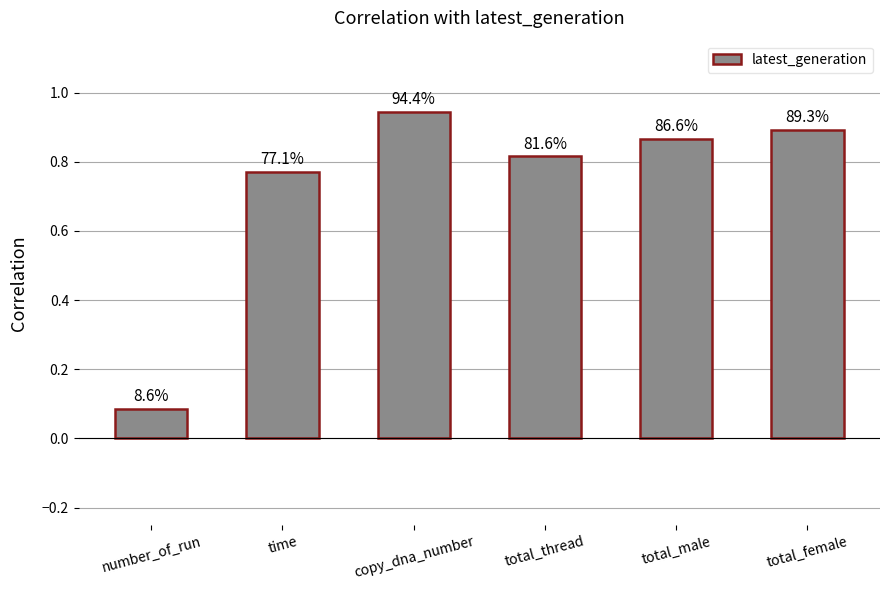

Between copy_dna_number and total_thread, which is larger?

copy_dna_number